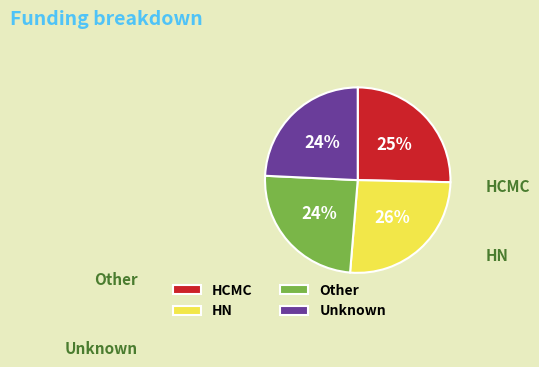

What percentage do HN and Other together represent?

50.4%